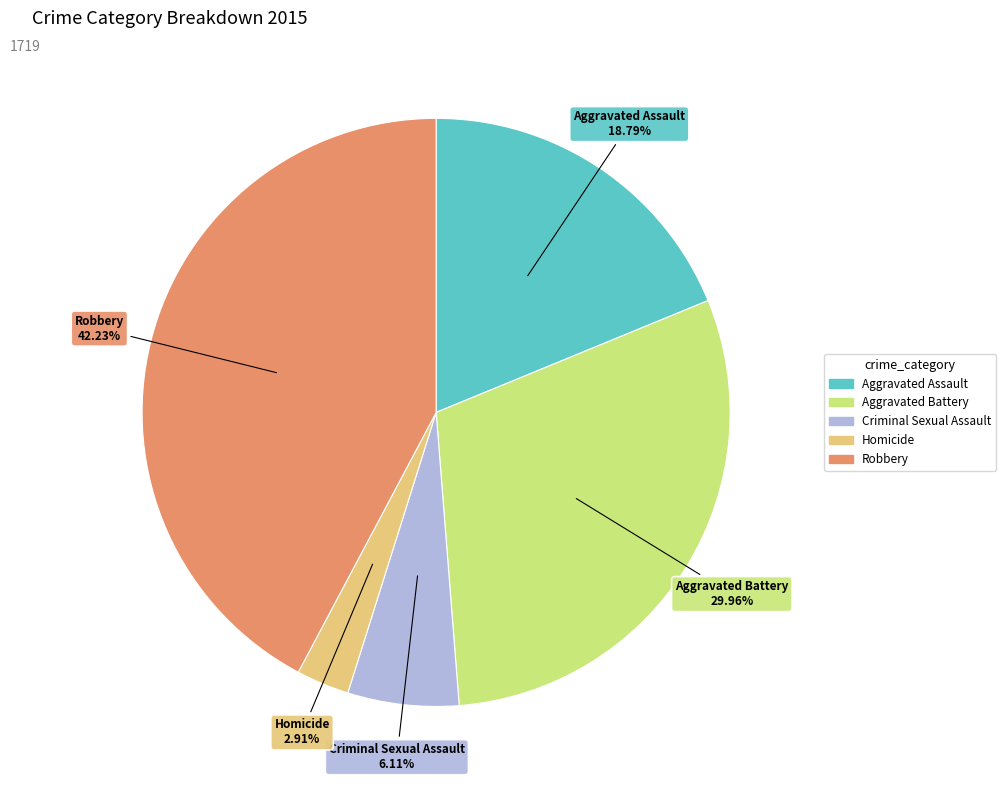

To the nearest percent, what is the average slice percentage?

20%